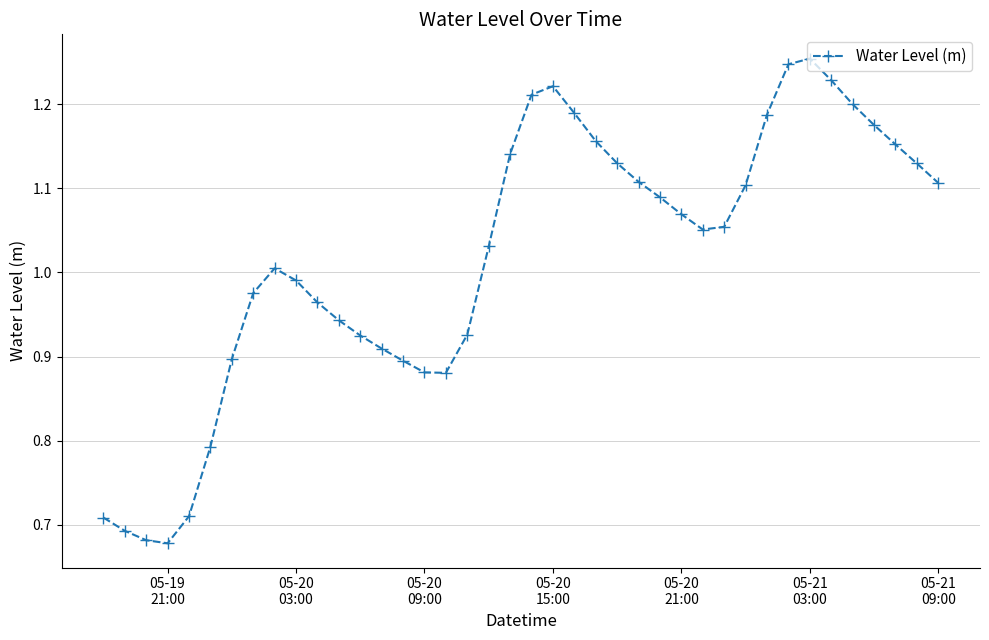

True or false: the data has more than 1 interior local peaks.

True